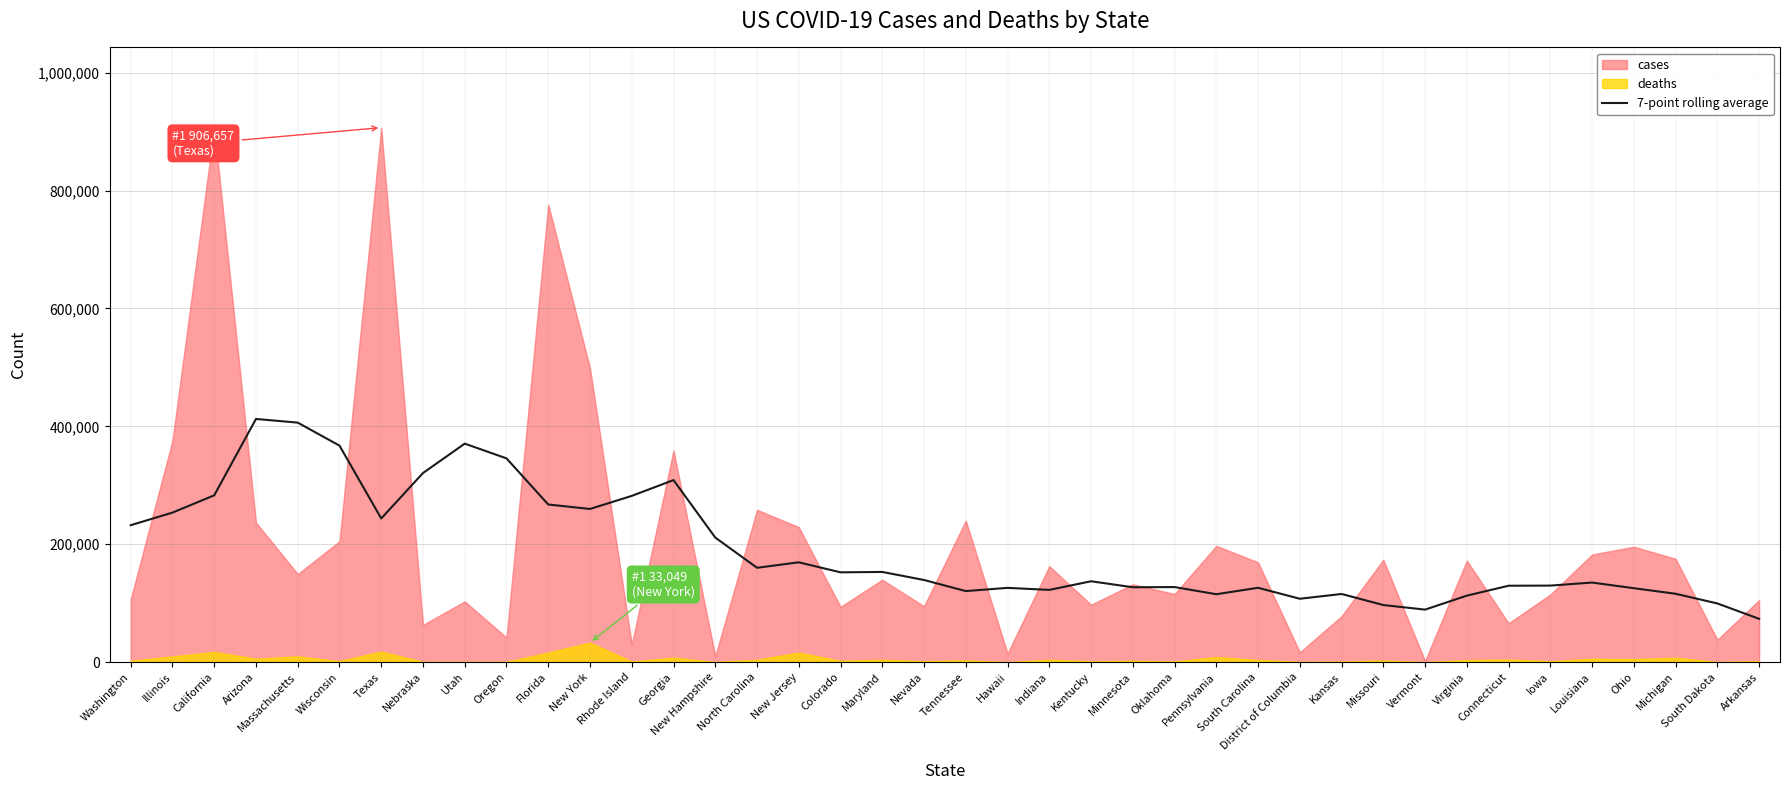

Rank the categories by value from highest to lowest.

Arizona, Massachusetts, Utah, Wisconsin, Oregon, Nebraska, Georgia, California, Rhode Island, Florida, New York, Illinois, Texas, Washington, New Hampshire, New Jersey, North Carolina, Maryland, Colorado, Nevada, Kentucky, Louisiana, Iowa, Connecticut, Oklahoma, Minnesota, South Carolina, Hawaii, Ohio, Indiana, Tennessee, Michigan, Kansas, Pennsylvania, Virginia, District of Columbia, South Dakota, Missouri, Vermont, Arkansas